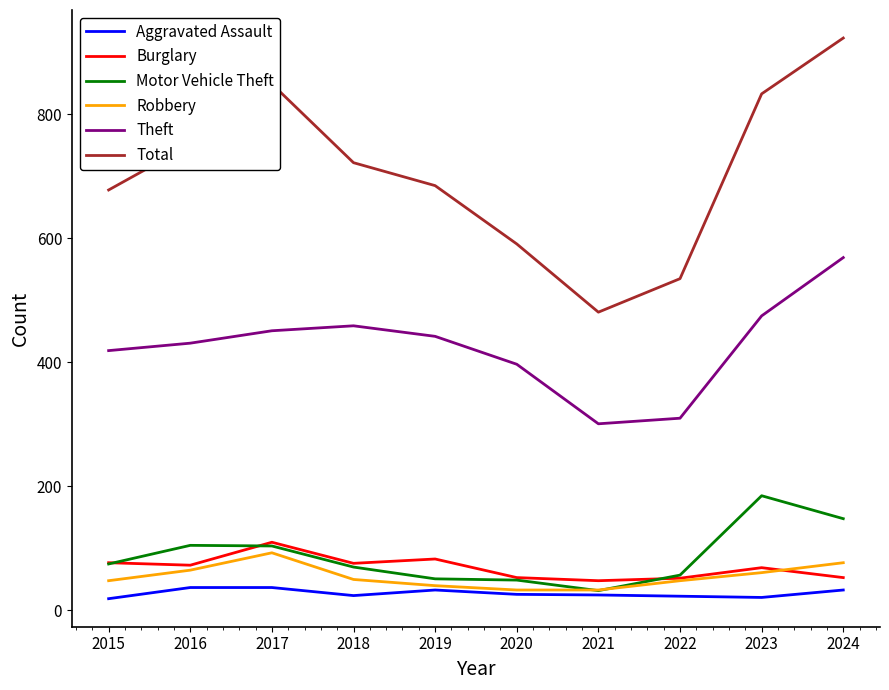

What is the minimum value for Total?

481